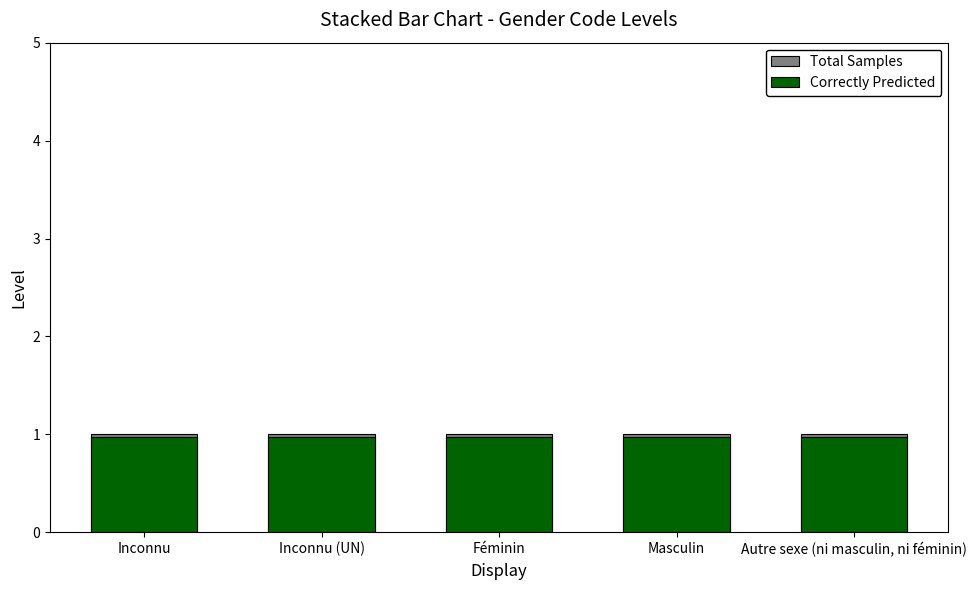

True or false: Total Samples has a value of 0.3 at Inconnu.

False